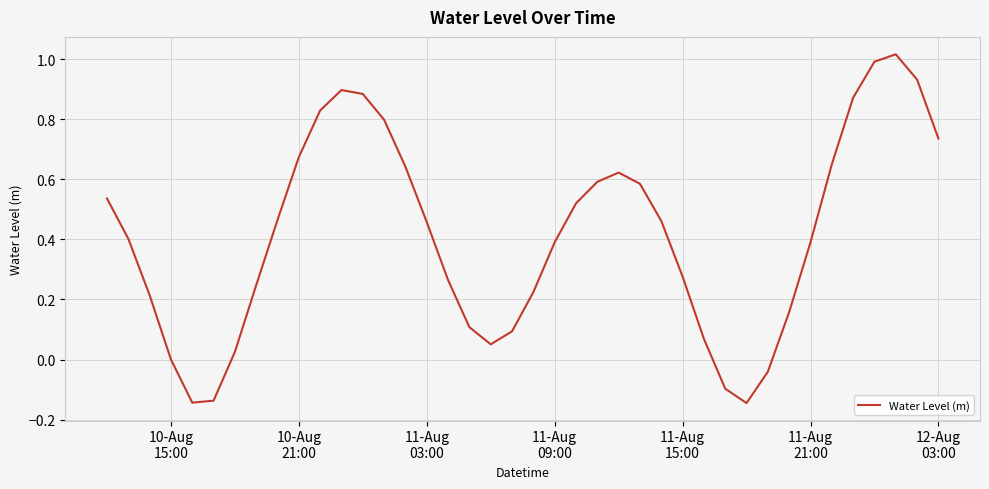

What is the difference between the maximum and minimum values?

1.2